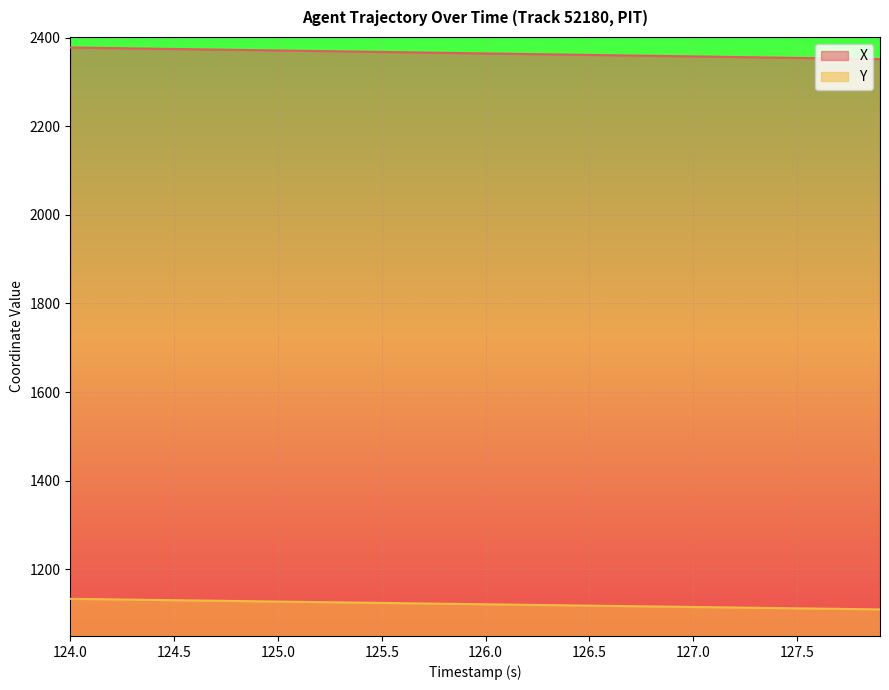

What is the spread (max minus min) of values at 124.7?

1243.3